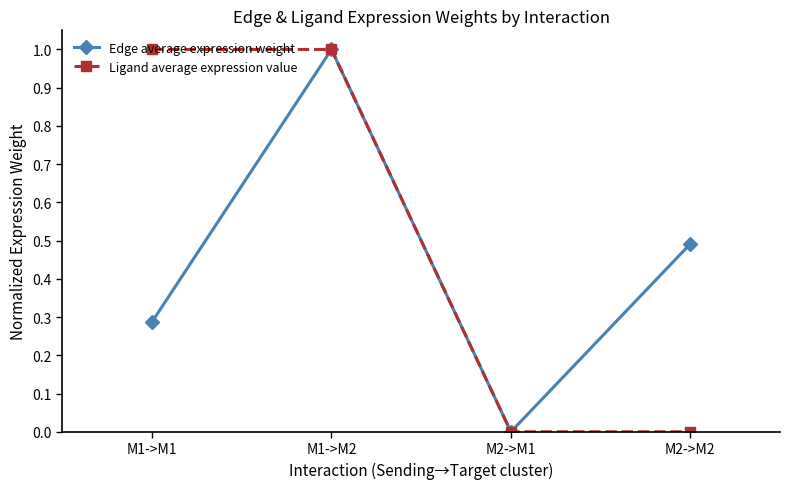

What are all the series names shown in the legend?

Edge average expression weight, Ligand average expression value